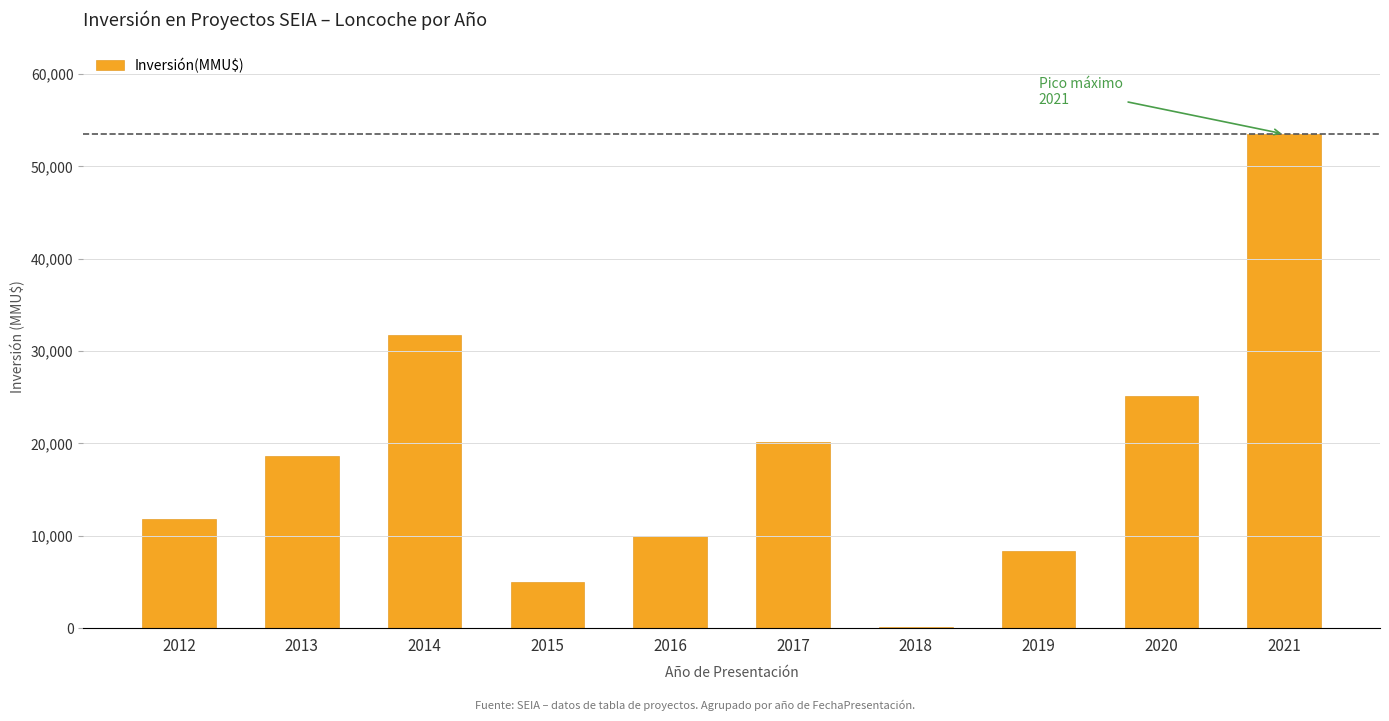

Approximately how many times larger is the value at 2012 compared to 2019?

1.4